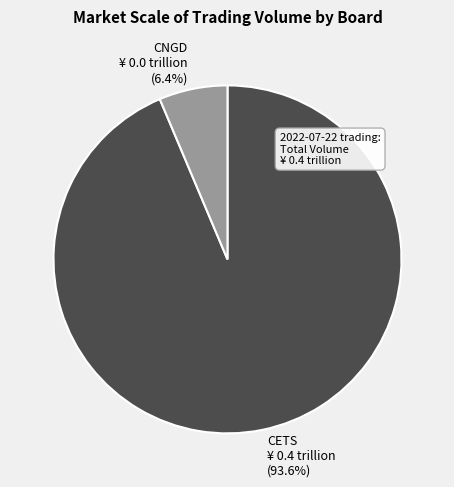

Combined, do CNGD and CETS account for over 50%?

Yes